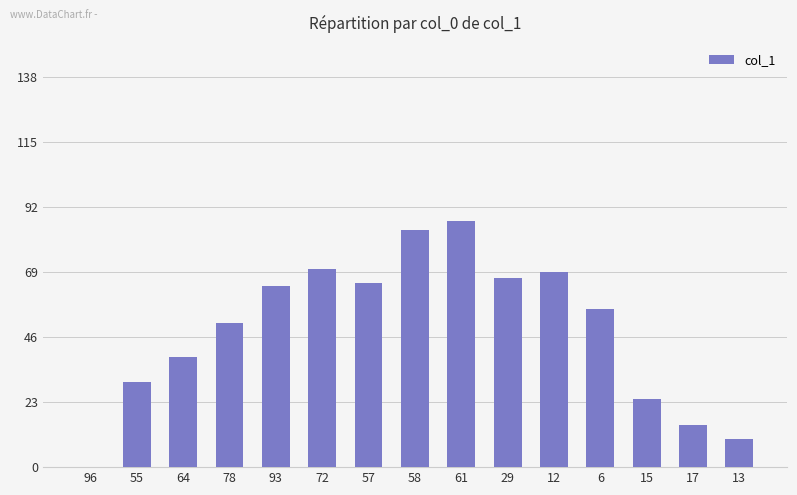

At which label is the value closest to 43?

64